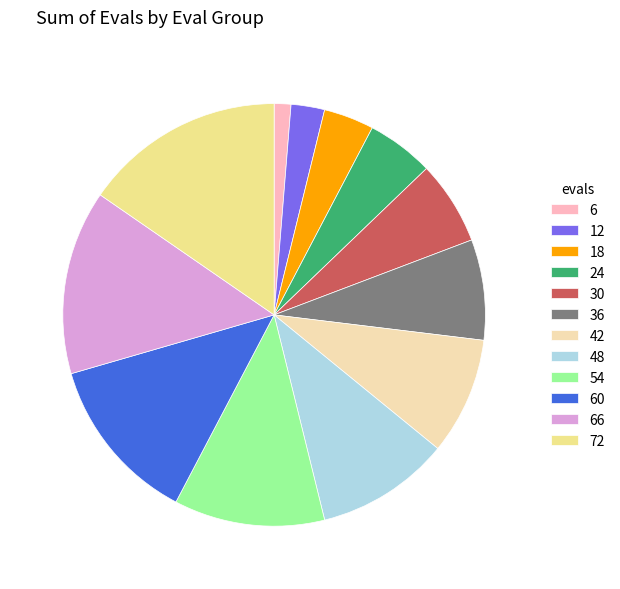

Does any single category account for the majority?

No